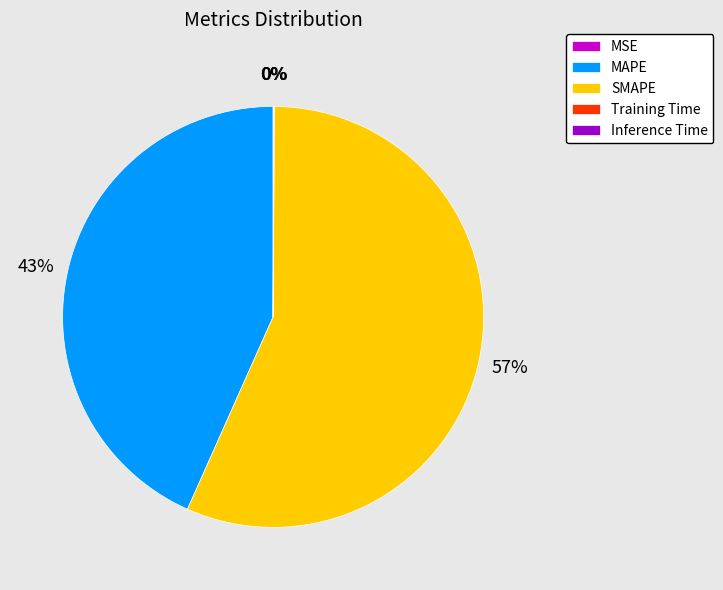

Which category accounts for the majority?

SMAPE